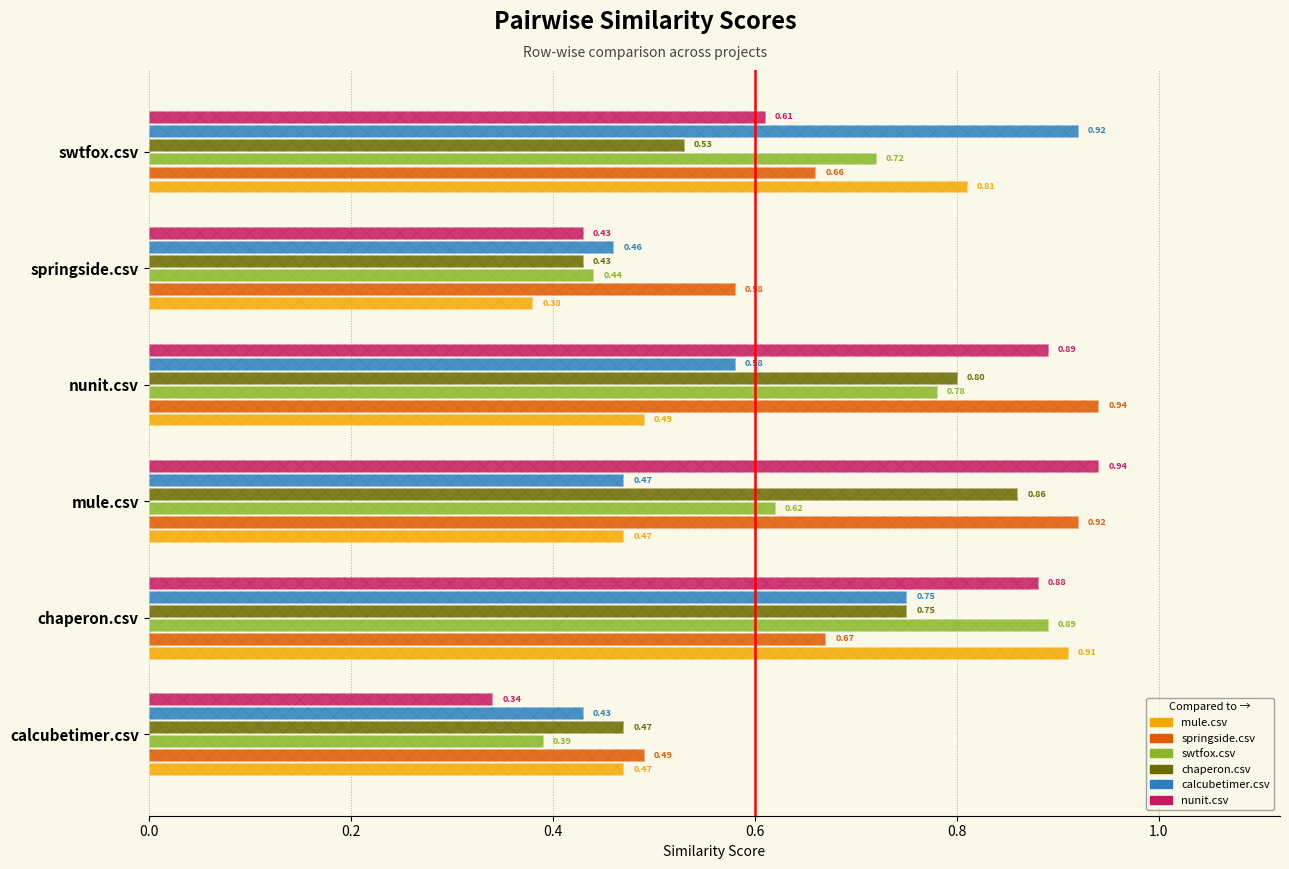

How many groups of bars are there?

6